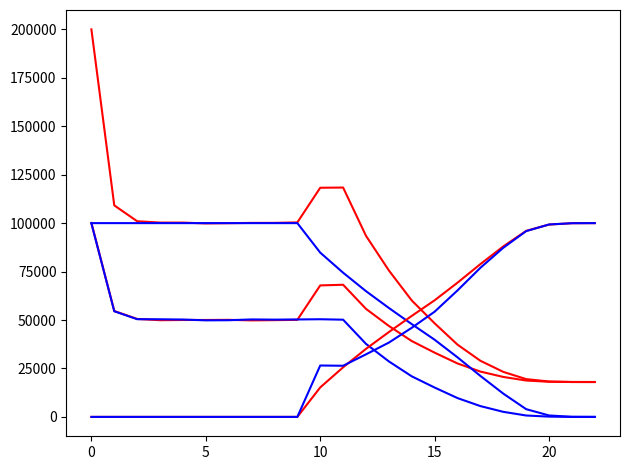

Reading left to right, transcribe all the data shown in this chart.

size: 199985.0	109150.0	100974.0	100279.0	100264.0	99851.0	99978.0	100109.0	100131.0	100367.0	118255.0	118361.0	93448.0	75568.0	60081.0	48290.0	37277.0	28966.0	23235.0	19498.0	18272.0	18015.0	18000.0
male_size: 100109.0	54633.0	50546.0	49897.0	50015.0	50022.0	50089.0	49810.0	49932.0	50083.0	67856.0	68196.0	55756.0	46937.0	39142.0	33148.0	27571.0	23391.0	20621.0	18774.0	18127.0	18009.0	18000.0
female_size: 99876.0	54517.0	50428.0	50382.0	50249.0	49829.0	49889.0	50299.0	50199.0	50284.0	50399.0	50165.0	37692.0	28631.0	20939.0	15142.0	9706.0	5575.0	2614.0	724.0	145.0	6.0	0.0
rate_wt: 100000.0	100000.0	100000.0	100000.0	100000.0	100000.0	100000.0	100000.0	100000.0	100000.0	84778.7	74411.8	64886.9	56211.6	47879.5	39816.7	30728.1	21142.0	12012.1	3990.2	747.0	41.6	0.0
rate_drive: 0.0	0.0	0.0	0.0	0.0	0.0	0.0	0.0	0.0	0.0	15221.3	25588.2	35113.1	43788.4	52120.5	60183.3	69271.9	78858.0	87987.9	96009.8	99253.0	99958.4	100000.0
ddm: 0.0	0.0	0.0	0.0	0.0	0.0	0.0	0.0	0.0	0.0	26526.8	26394.5	32283.5	38349.3	45986.4	54301.9	65286.0	76952.7	87289.7	95877.3	99299.4	99950.0	100000.0